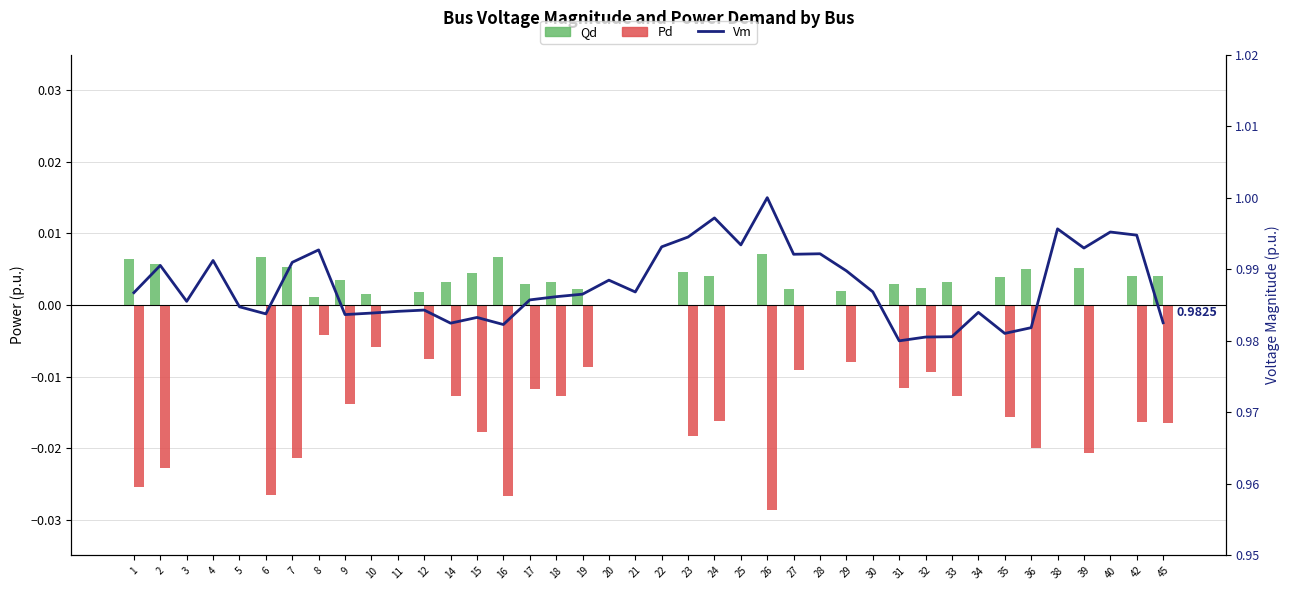

Is the value of Vm at 30 greater than the value of Pd (active) at 6?

Yes